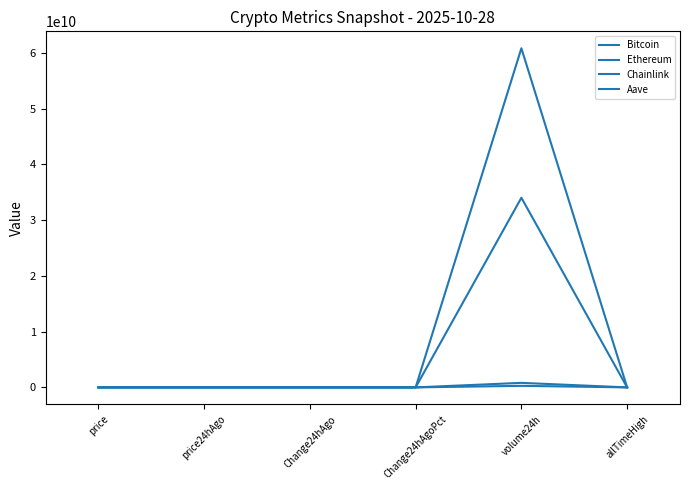

The value of Bitcoin at Change24hAgoPct is -0.0. True or false?

False